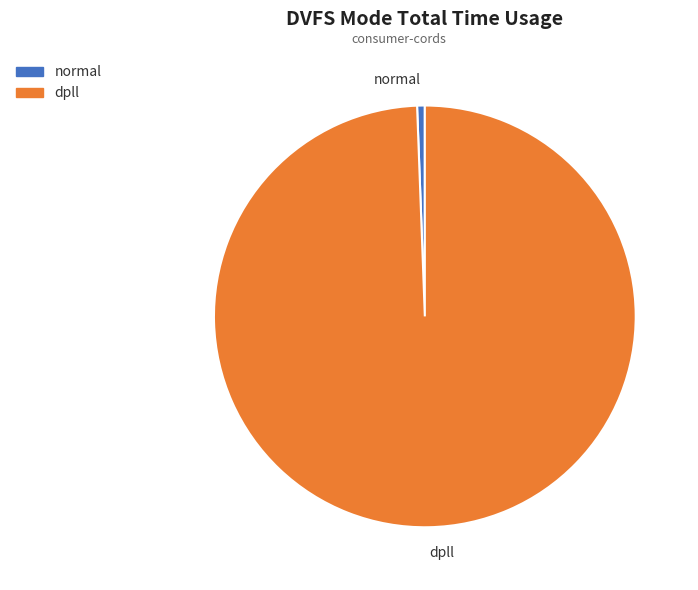

How many slices are in this pie chart?

2